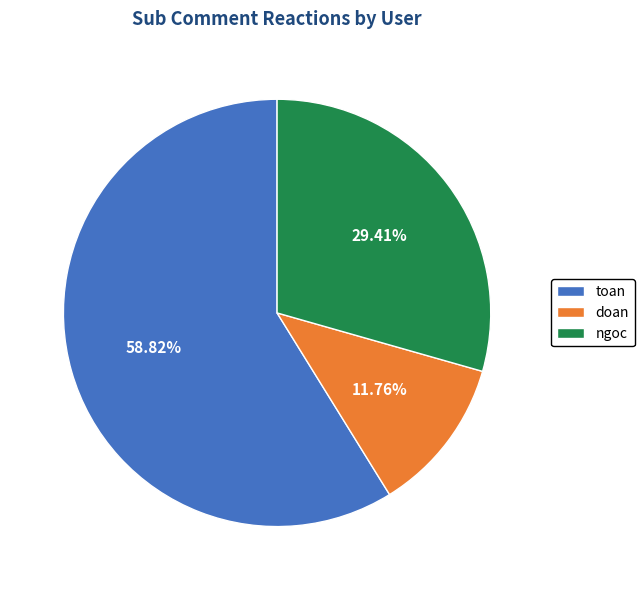

Which has a higher value, doan or toan?

toan